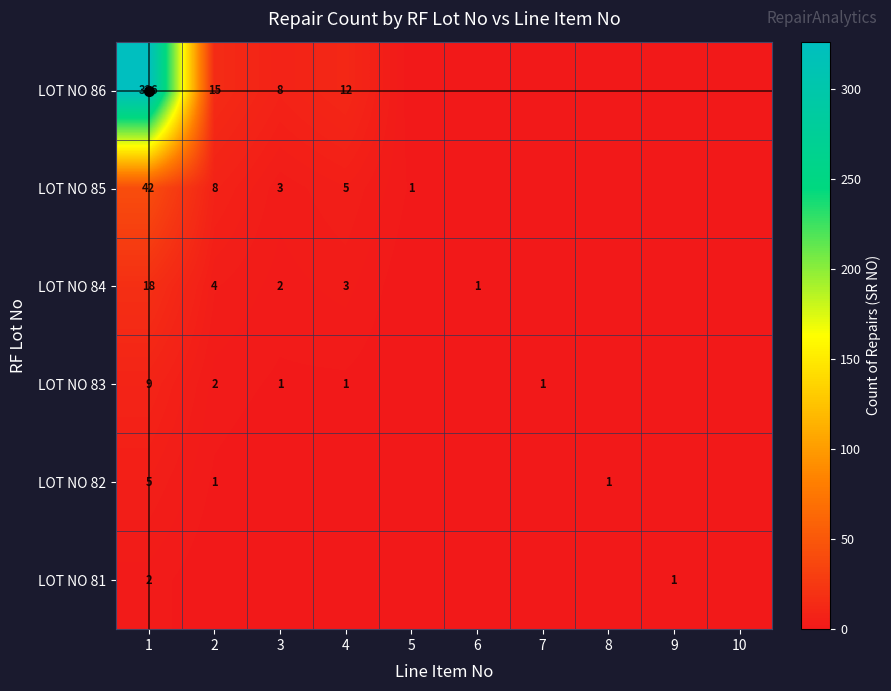

The value of LOT NO 85 at 5 is 0. True or false?

False